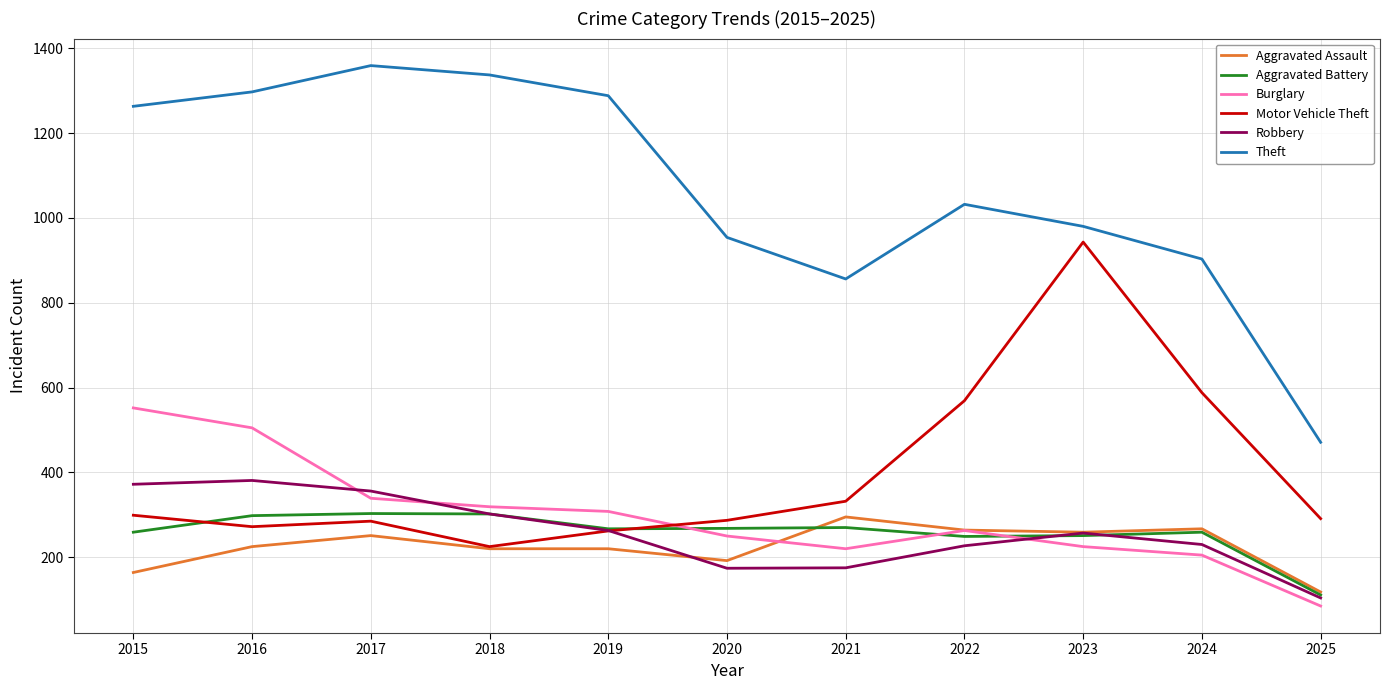

At how many categories does at least one series exceed 1329?

2